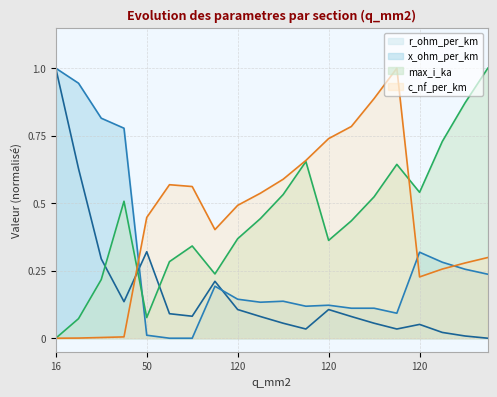

What is the value of the max_i_ka point at the 2nd from the left?

0.1